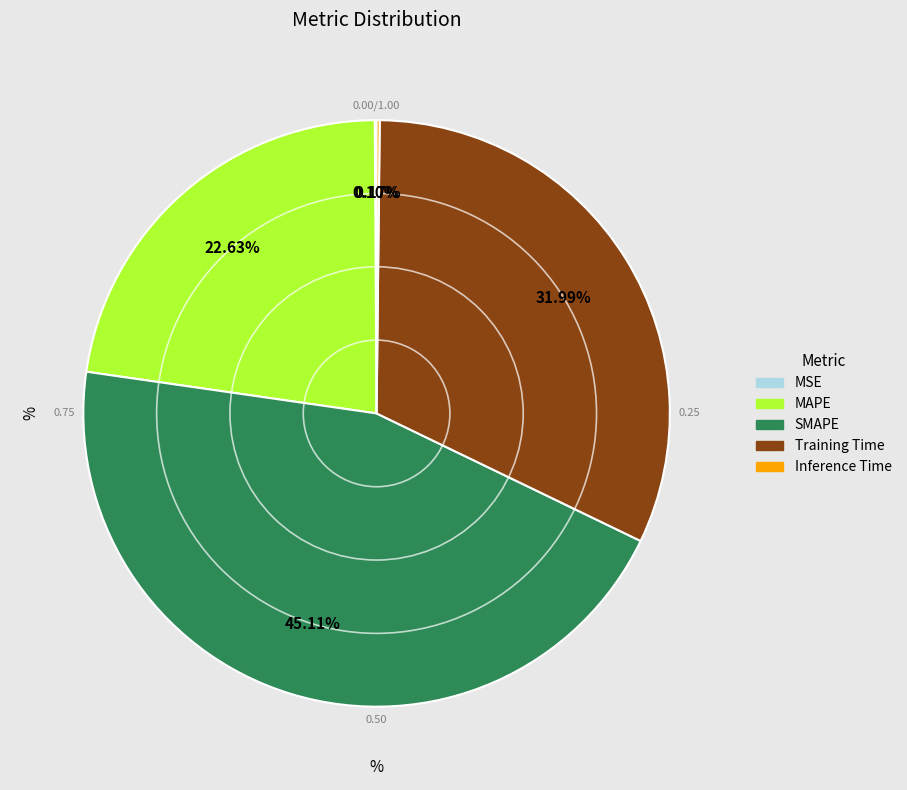

Does any single category account for the majority?

No